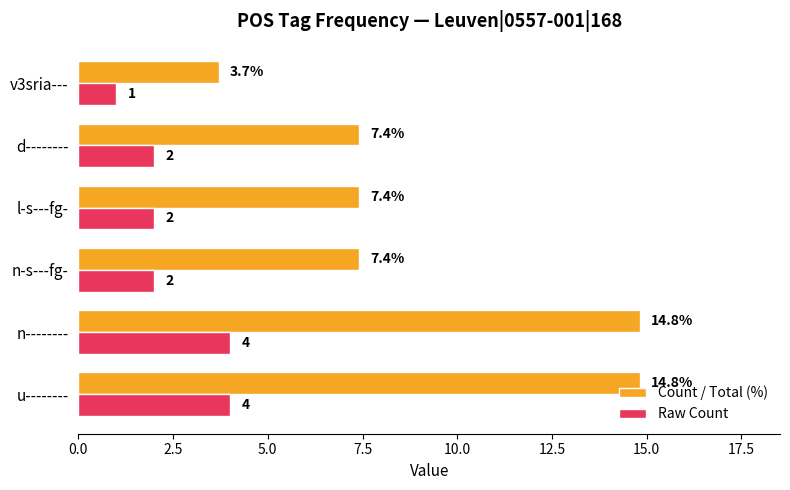

Which series has the largest total across all categories?

Count / Total (%)